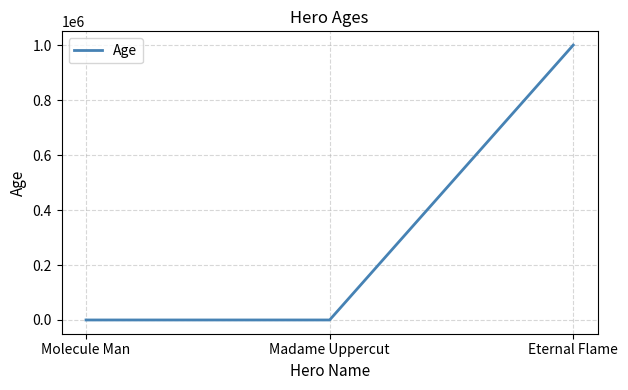

What is the change in value from Molecule Man to Madame Uppercut?

+10